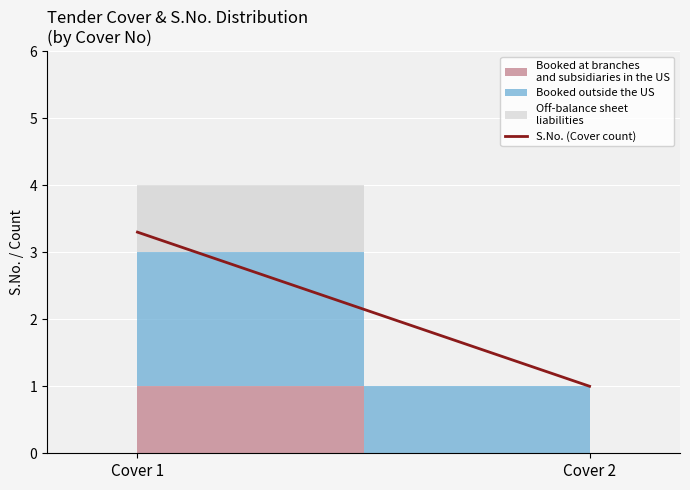

What value does the data have at Cover 1?

3.3